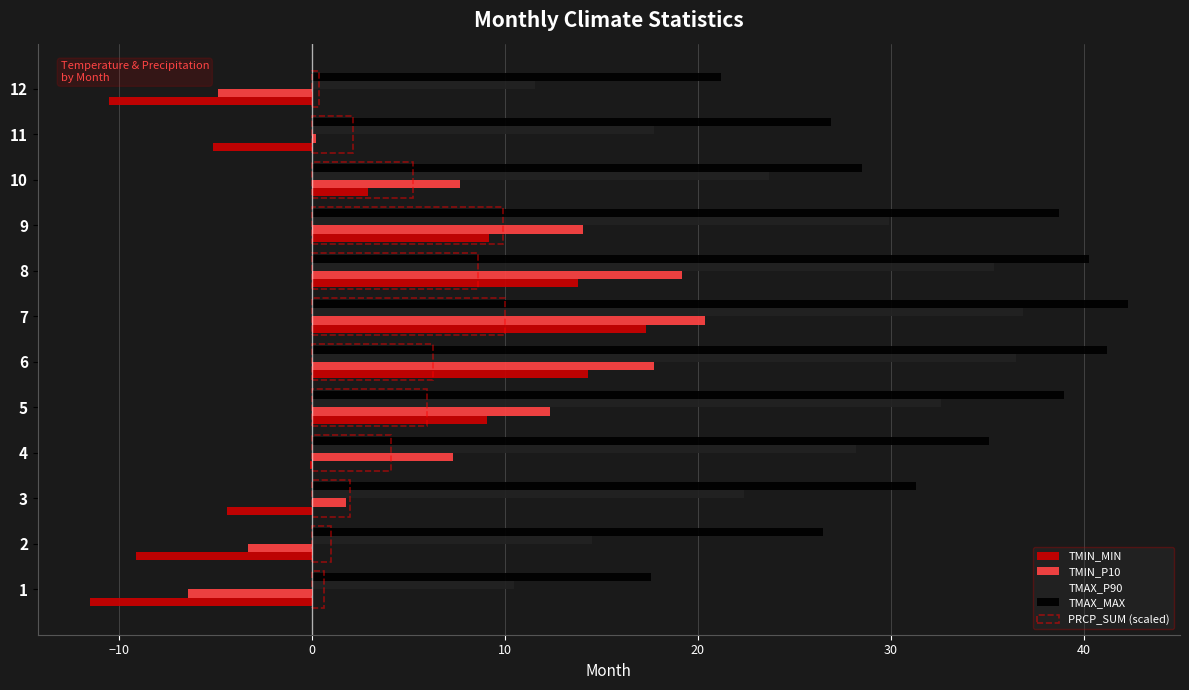

Which series has the largest range (max minus min)?

TMIN_MIN